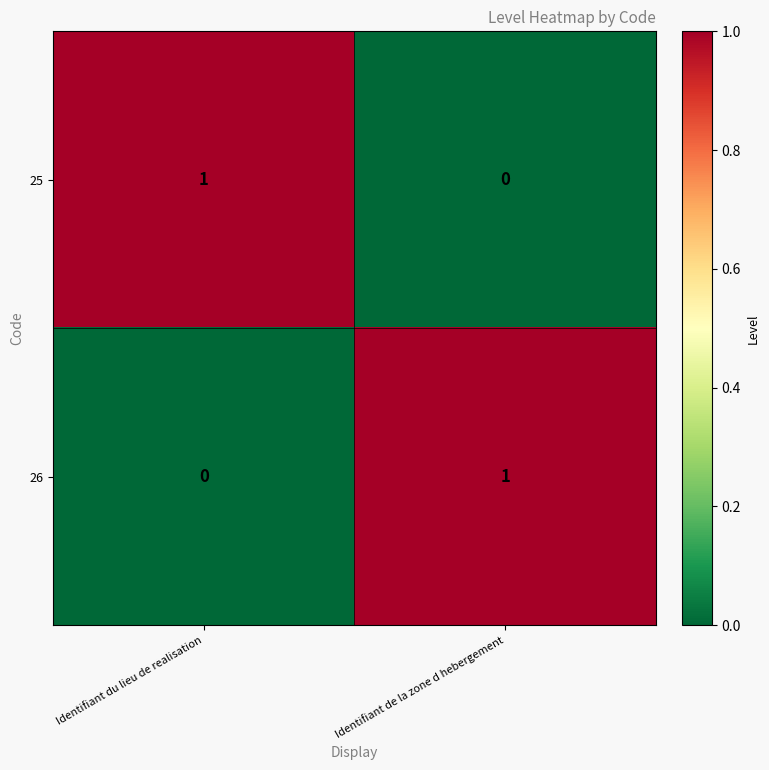

What is the total value across all series at Identifiant de la zone d hebergement?

1